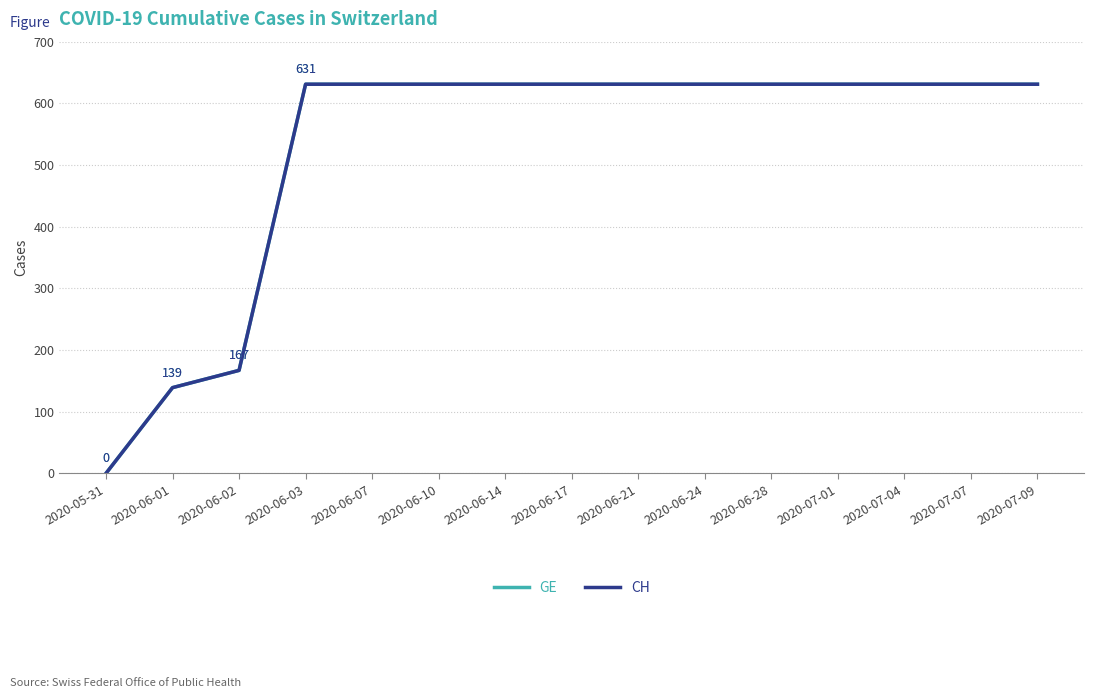

What is the label of the 5th point from the left?

2020-06-07